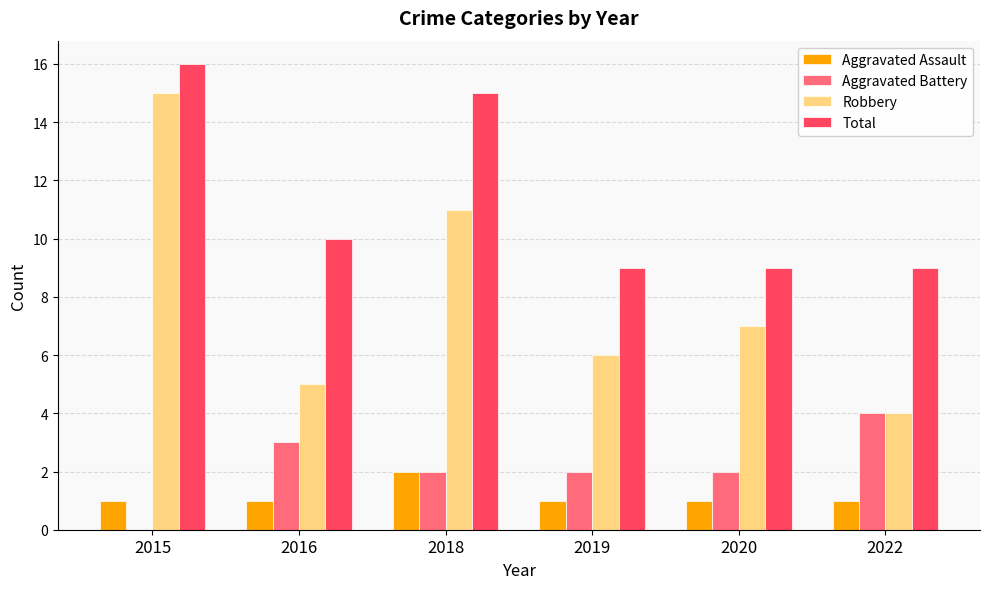

What is the sum of all Robbery values?

48